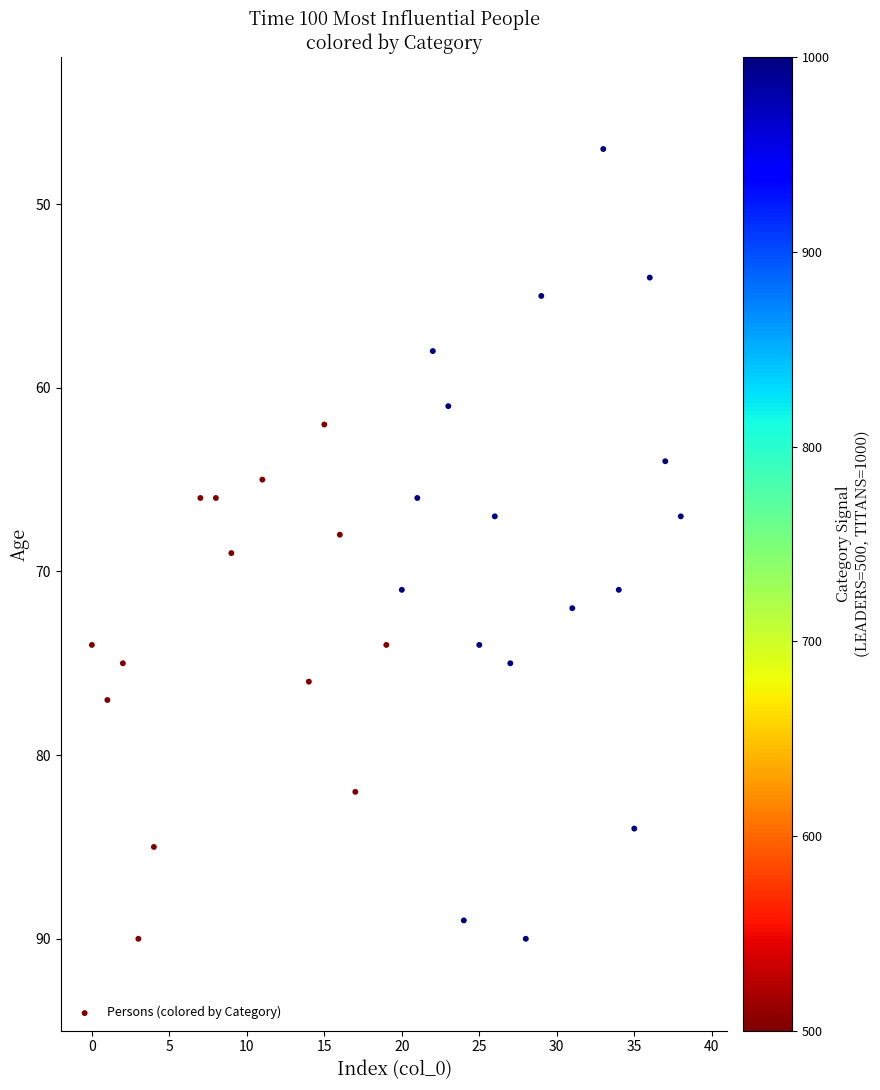

What is the range of X values (max minus min)?

38